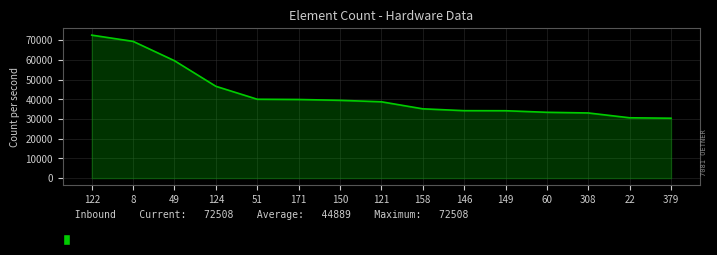

What is the difference between the maximum and minimum values?

42138